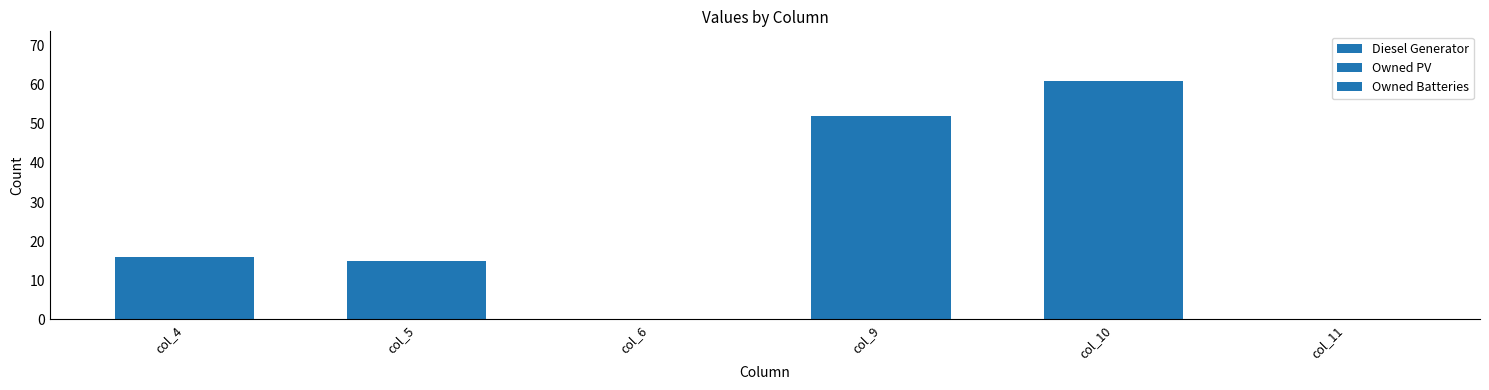

Reading right to left, what are all the values shown in this chart?

Diesel Generator: 0	61	52	0	15	16
Owned PV: 0	0	0	0	0	0
Owned Batteries: 0	0	0	0	0	0